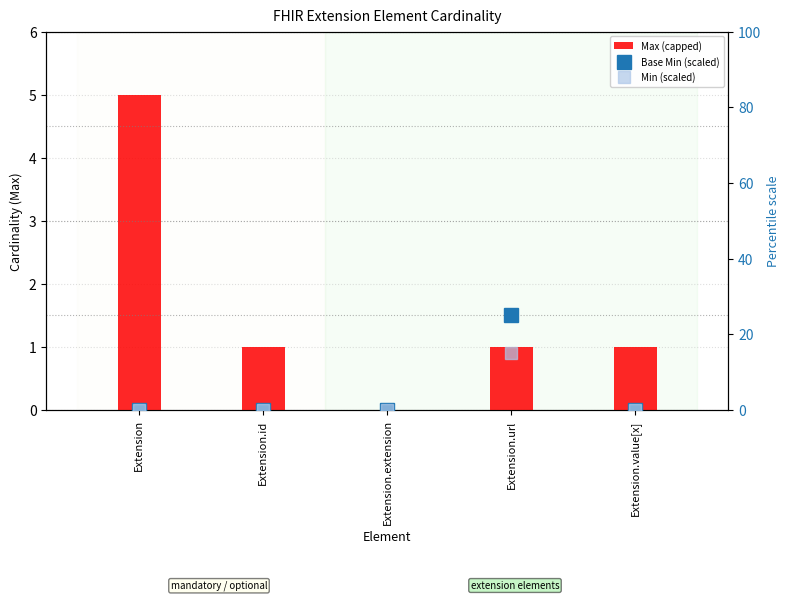

What is the value of the Min (scaled) bar at the 4th from the left?

15